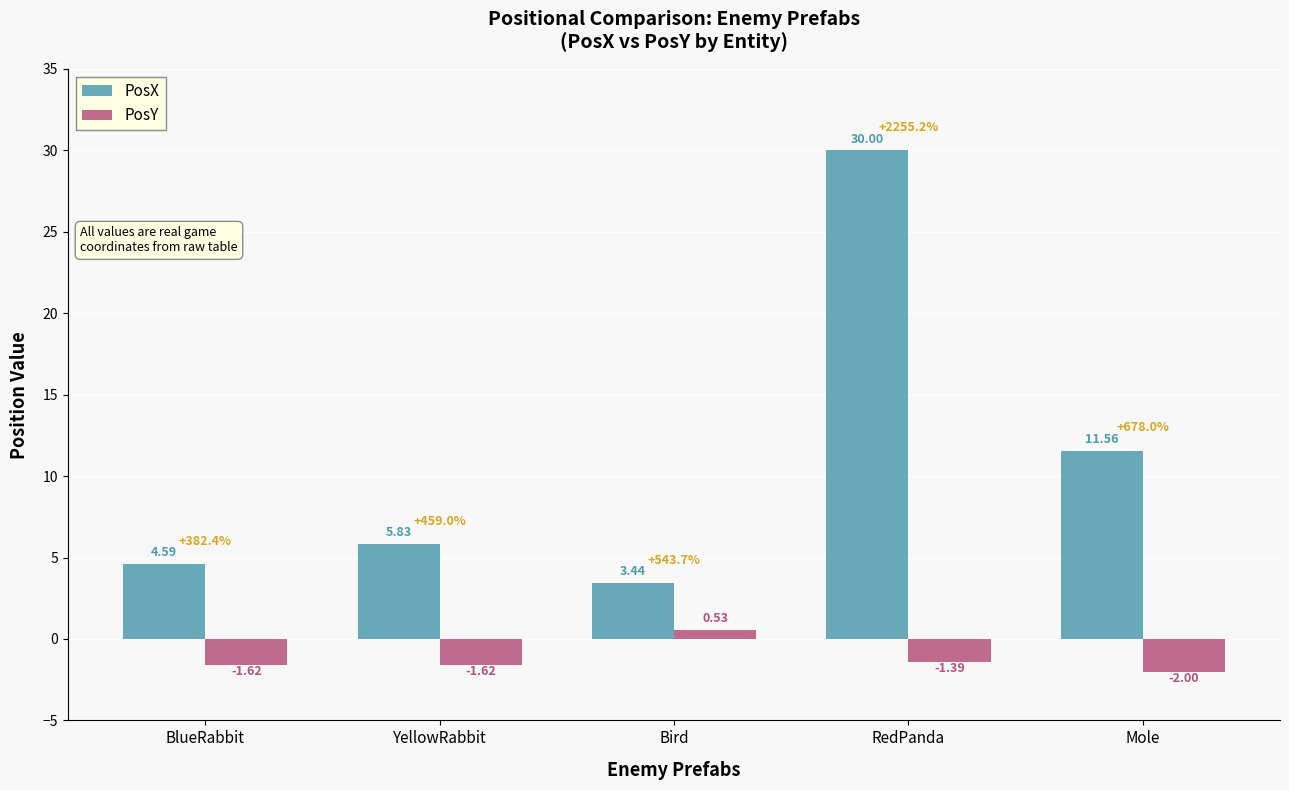

What is the spread (max minus min) of values at RedPanda?

31.4